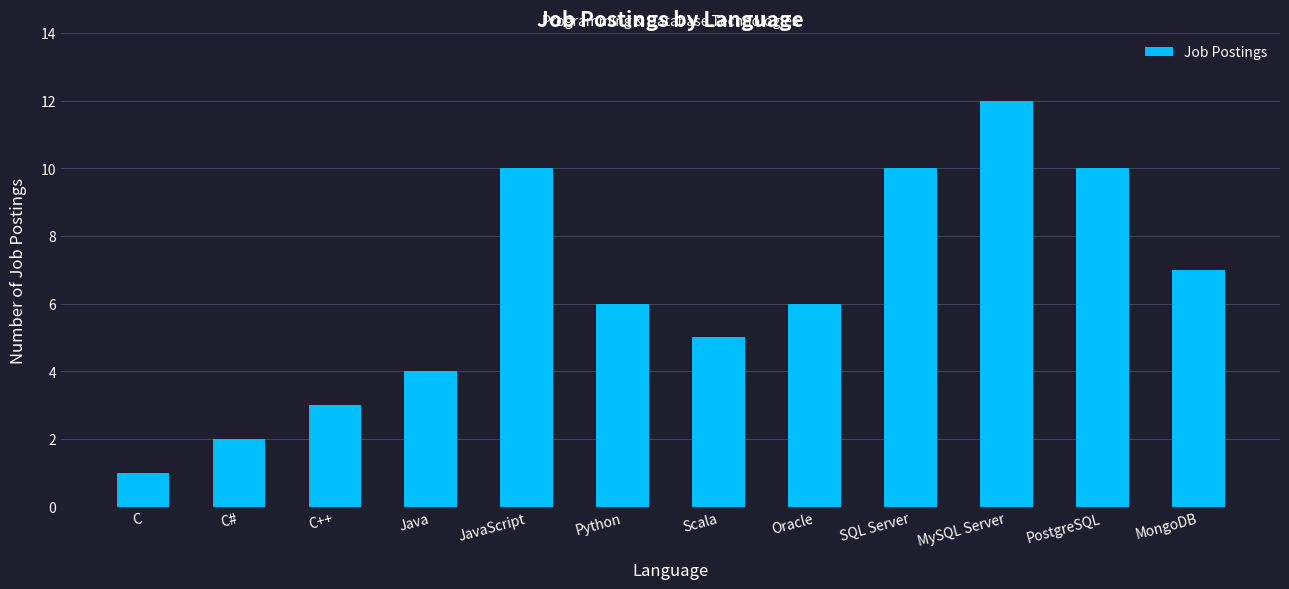

Is it true that the value at Python is 6?

True